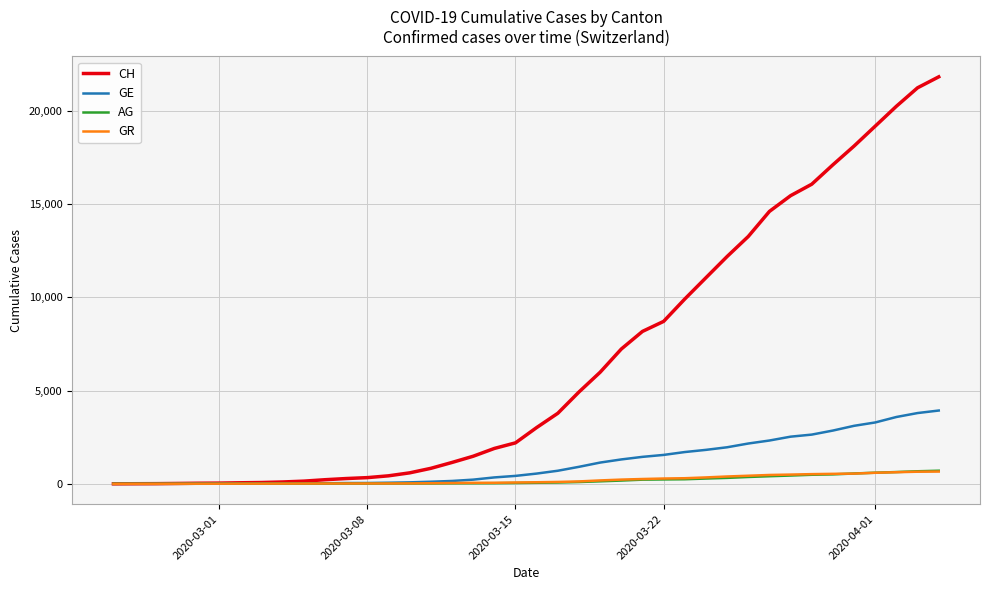

True or false: CH and AG cross at least once.

False